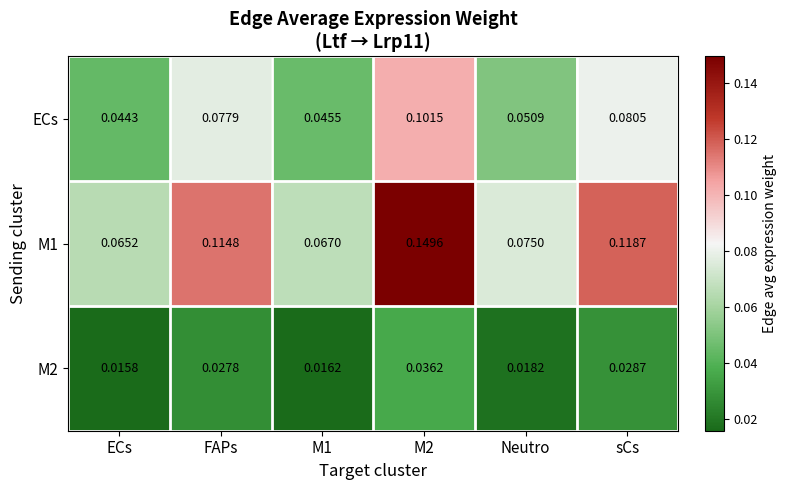

Where is M1 nearest to the value 0?

ECs